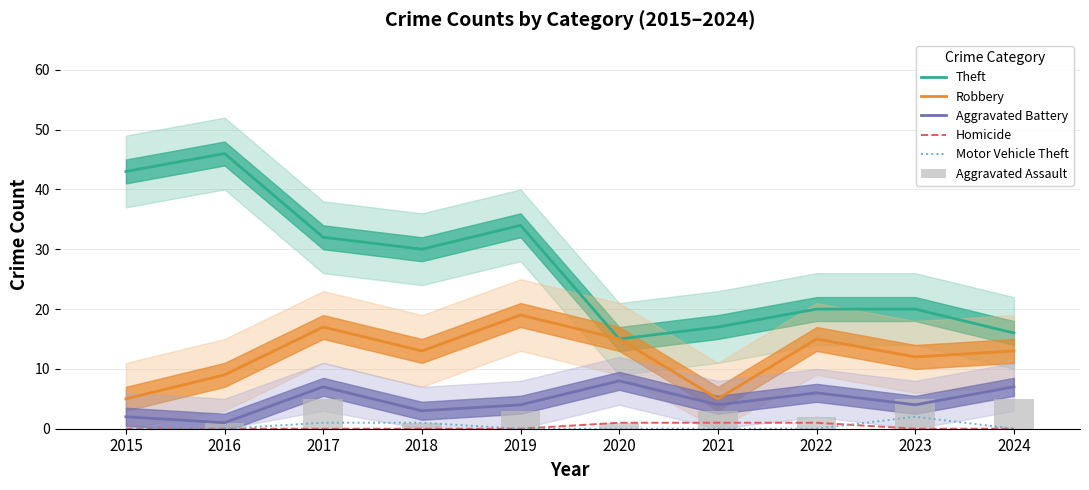

What is the spread (max minus min) of values at 2015?

43